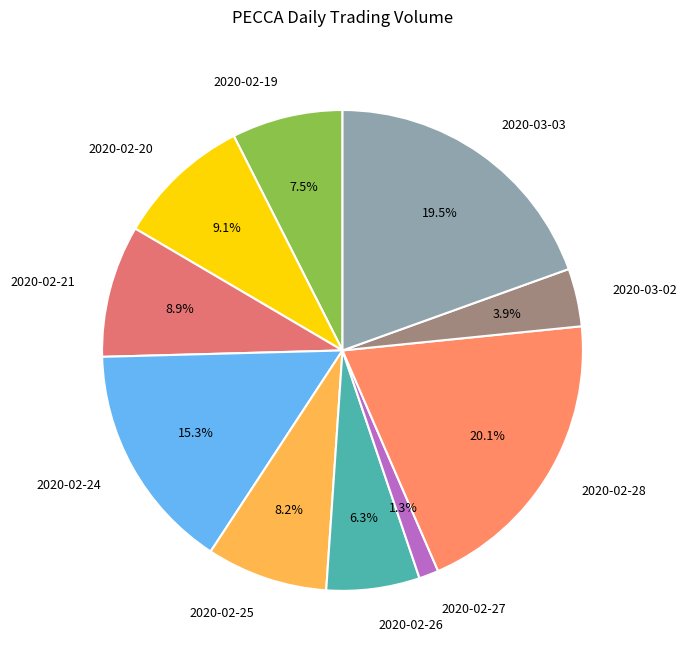

Count the number of slices in the pie.

10